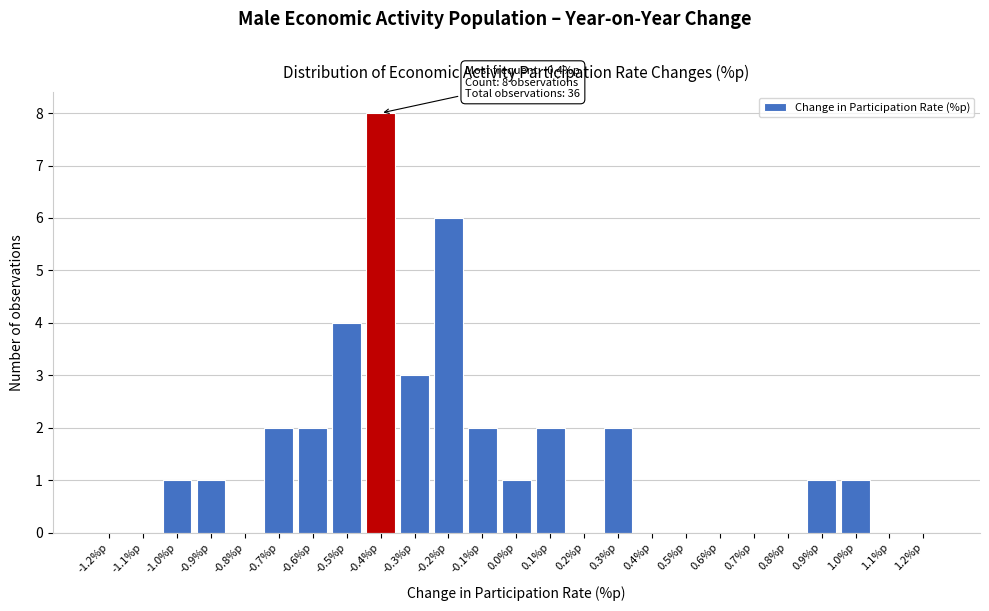

Over which range of the x-axis is the bar tallest?

-0.45 to -0.35